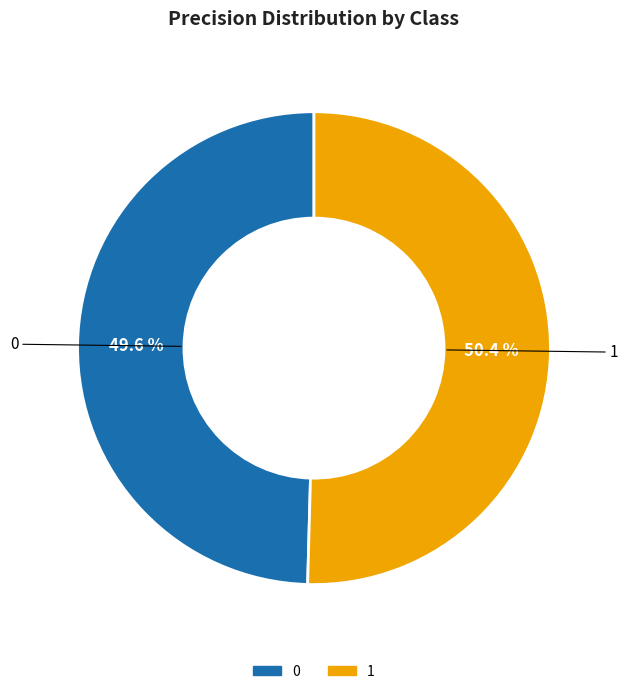

What is the total percentage of 1 and 0?

100.0%